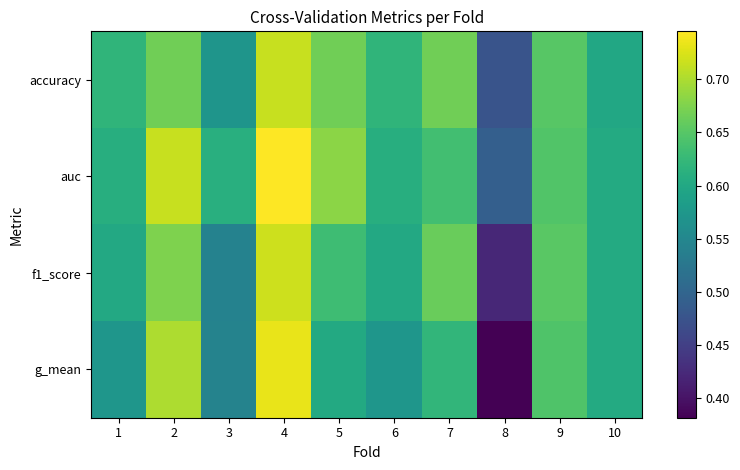

Reading left to right, list all the values displayed in this chart.

accuracy: 1=0.6	2=0.7	3=0.6	4=0.7	5=0.7	6=0.6	7=0.7	8=0.5	9=0.7	10=0.6
auc: 1=0.6	2=0.7	3=0.6	4=0.7	5=0.7	6=0.6	7=0.6	8=0.5	9=0.6	10=0.6
f1_score: 1=0.6	2=0.7	3=0.5	4=0.7	5=0.6	6=0.6	7=0.7	8=0.4	9=0.7	10=0.6
g_mean: 1=0.6	2=0.7	3=0.5	4=0.7	5=0.6	6=0.6	7=0.6	8=0.4	9=0.6	10=0.6